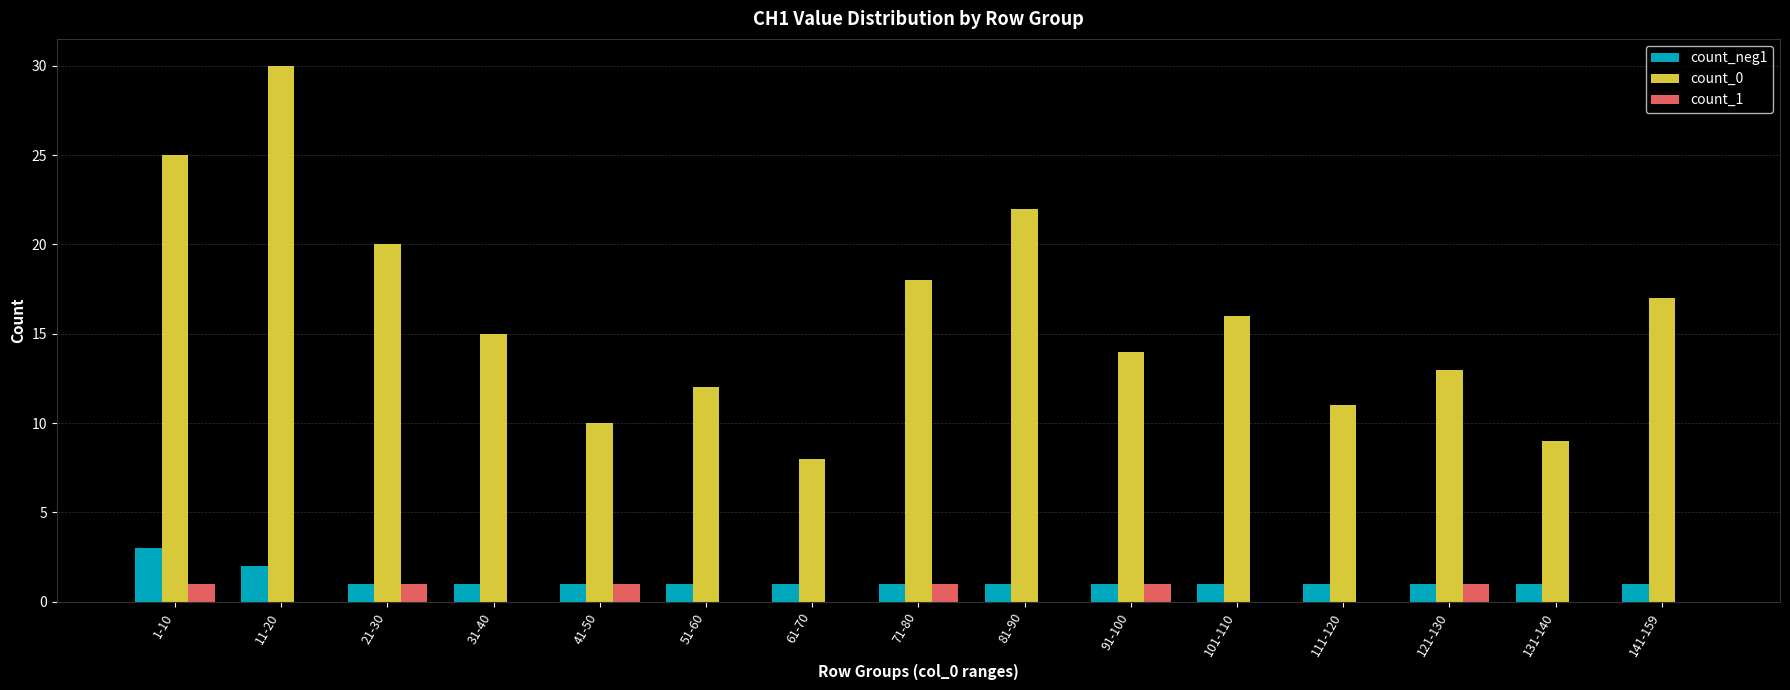

Is the value of count_1 at 101-110 greater than the value of count_0 at 71-80?

No